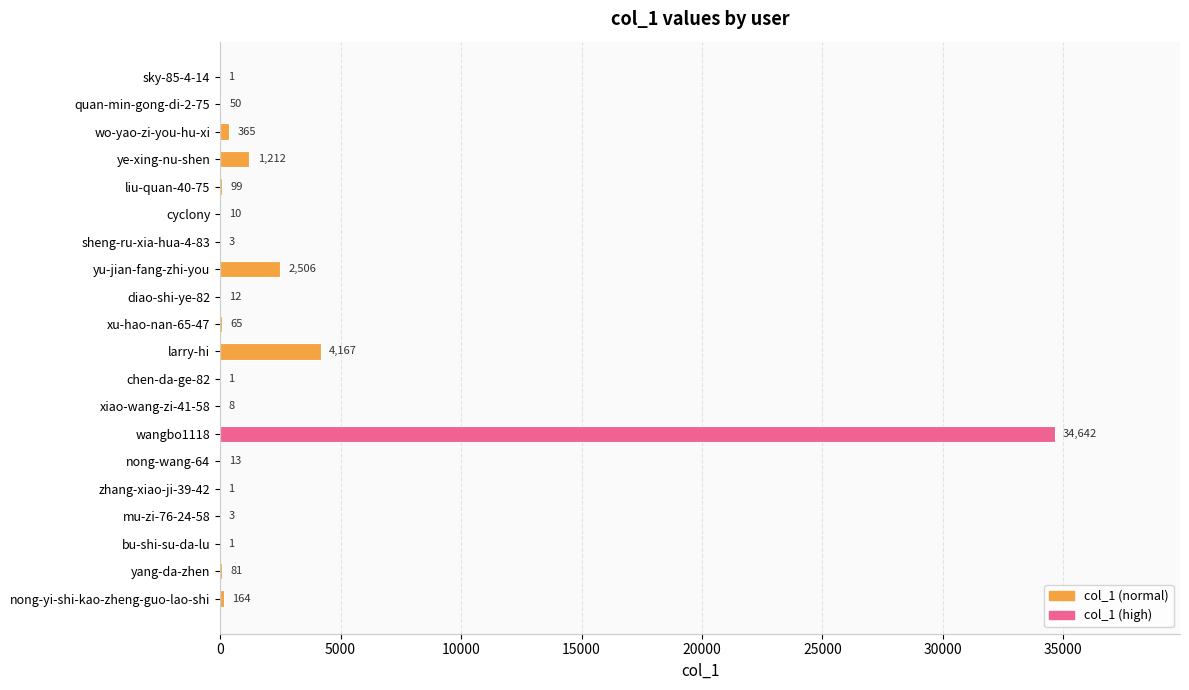

At which label is the value closest to 17321?

larry-hi